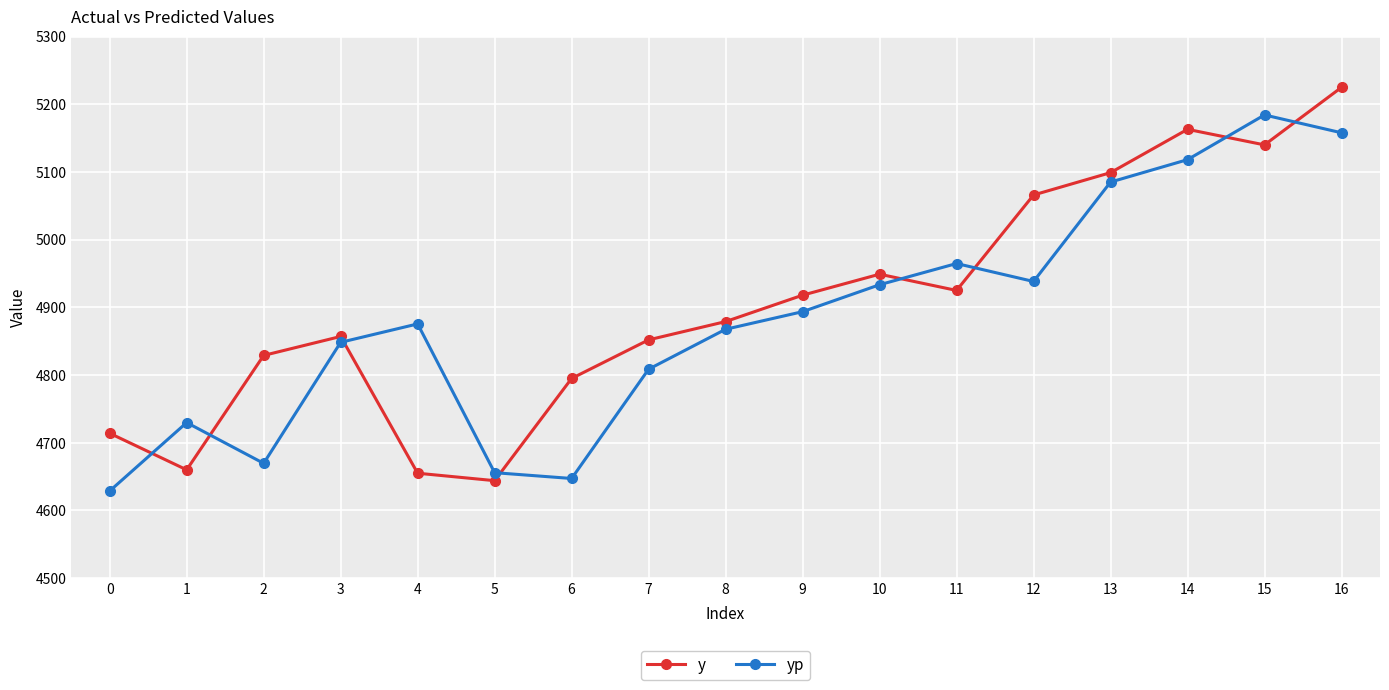

What is the average value of the yp series?

4882.8